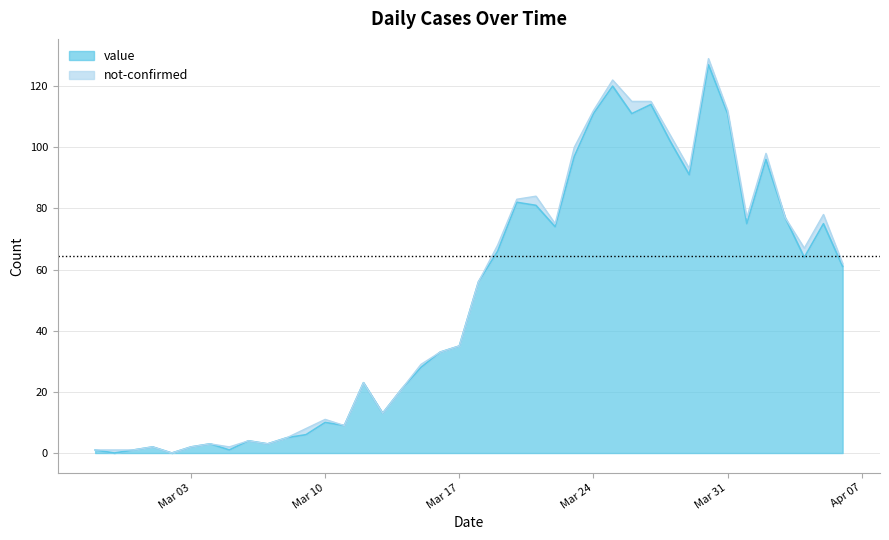

What position from the right is Mar 10?

28